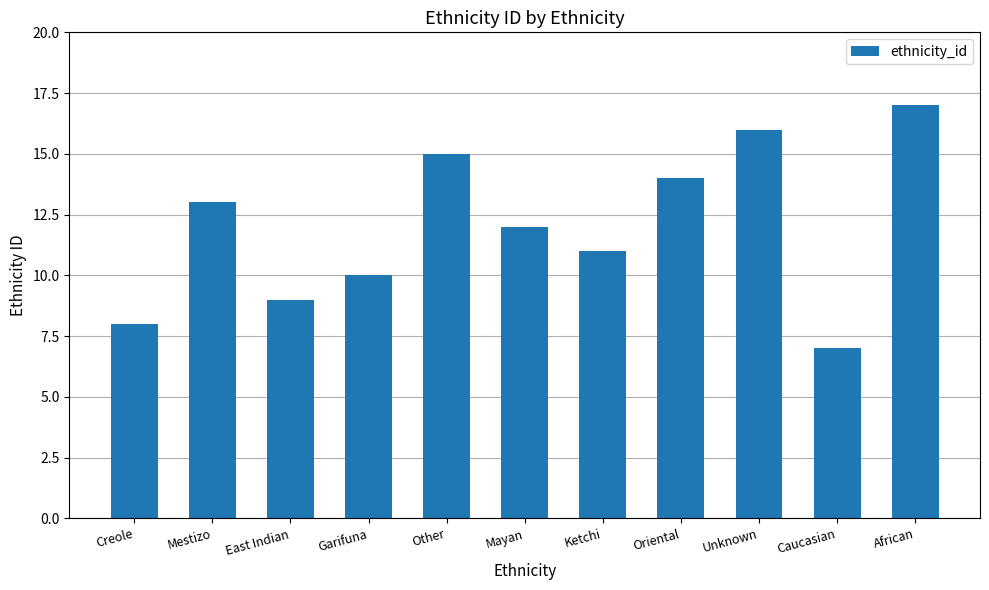

Count the values in the range 9 to 15.

7